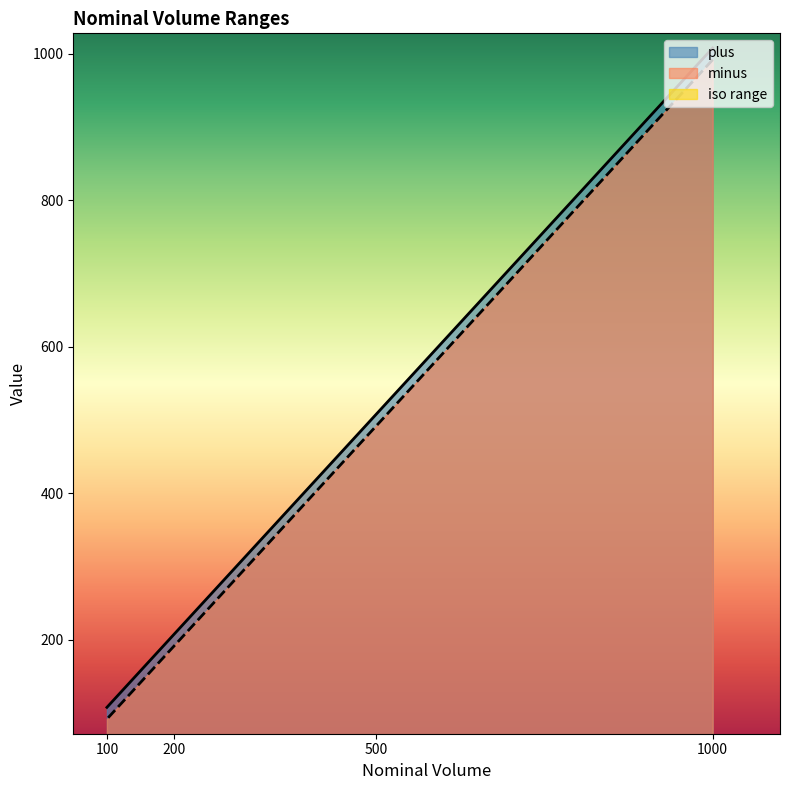

What is the greatest value displayed?

1008